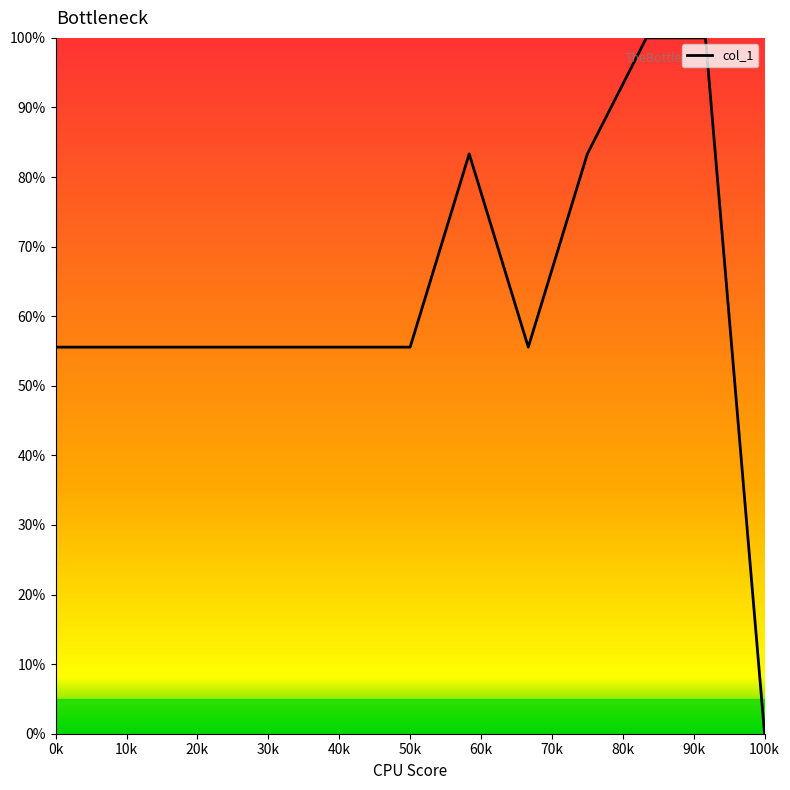

How many lines are shown in the chart?

1